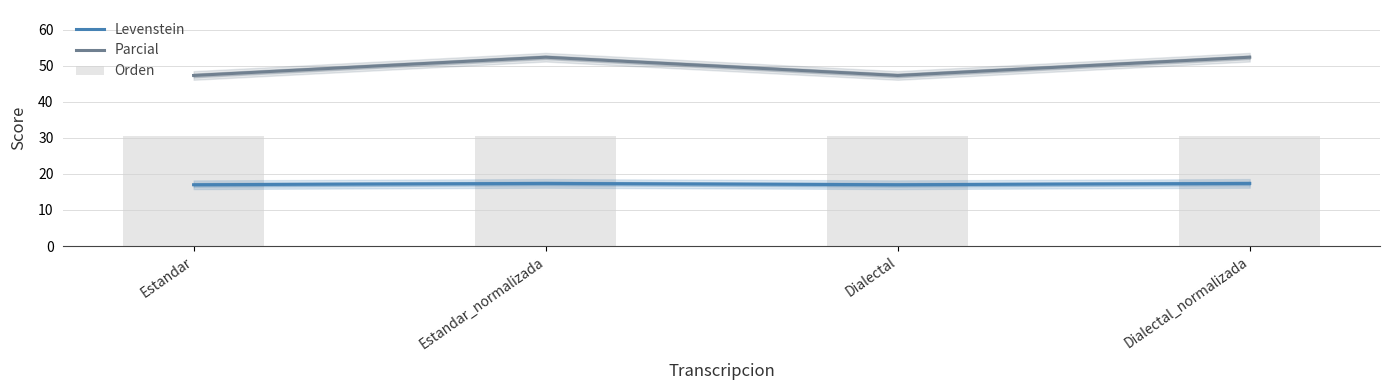

Reading left to right, list all the values displayed in this chart.

Levenstein: 17.0	17.4	17.0	17.4
Parcial: 47.3	52.4	47.3	52.4
Orden: 30.6	30.6	30.6	30.6